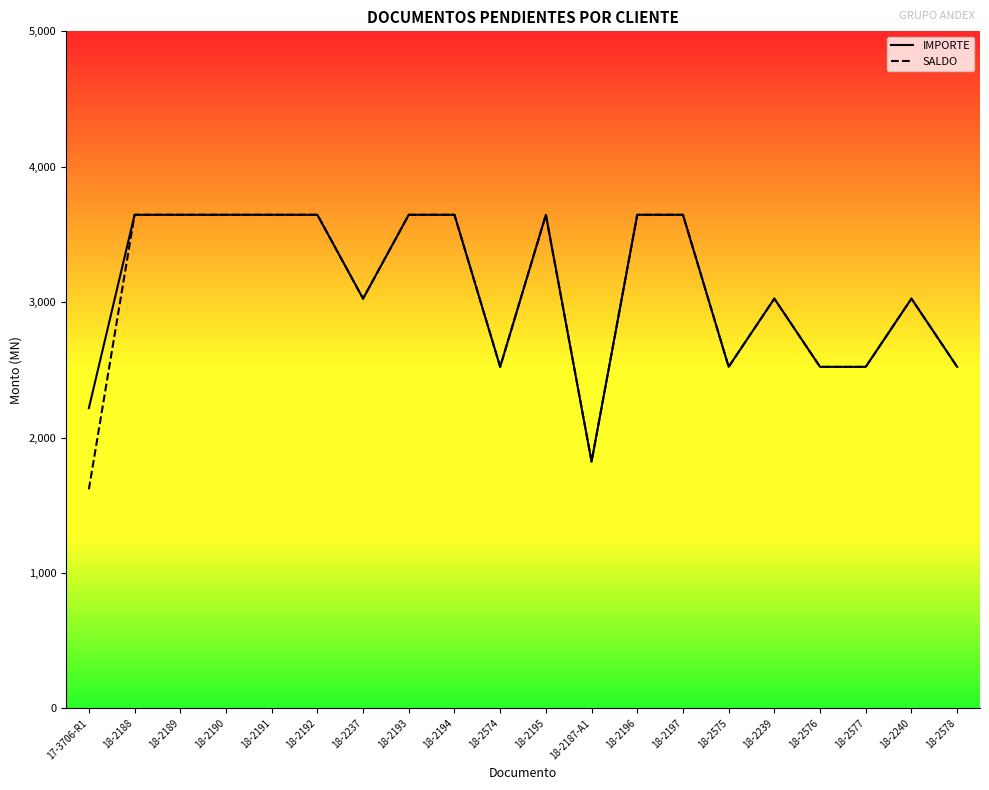

Between 18-2191 and 18-2575, which series saw the biggest shift?

IMPORTE